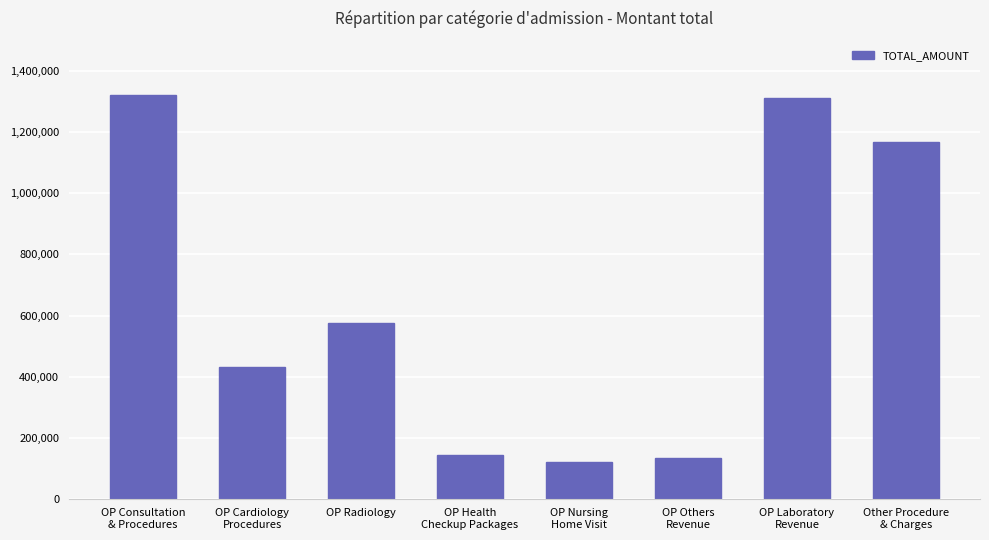

Reading left to right, what are all the values shown in this chart?

1320802	431109	573910	143197	120400	131770	1312965	1169237